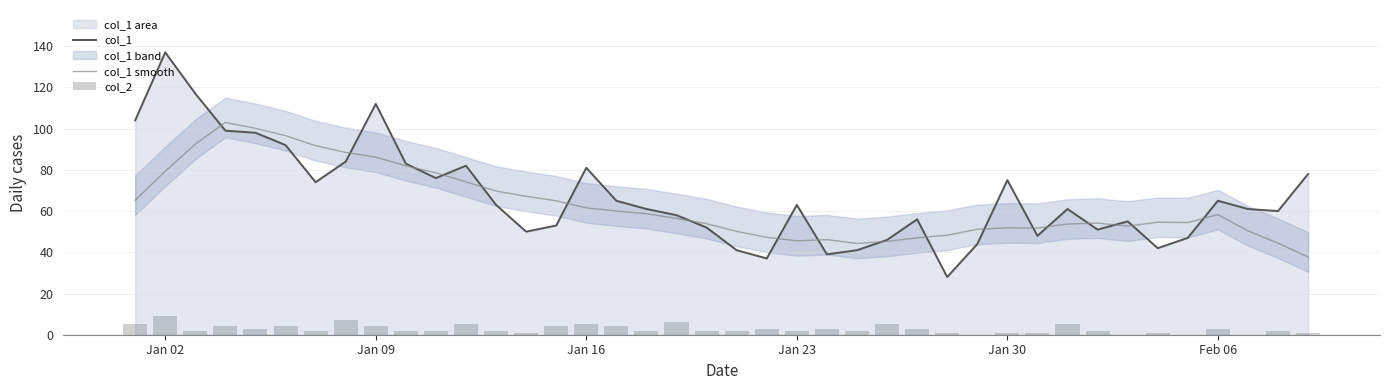

What is the highest value of the col_1 series?

137.0